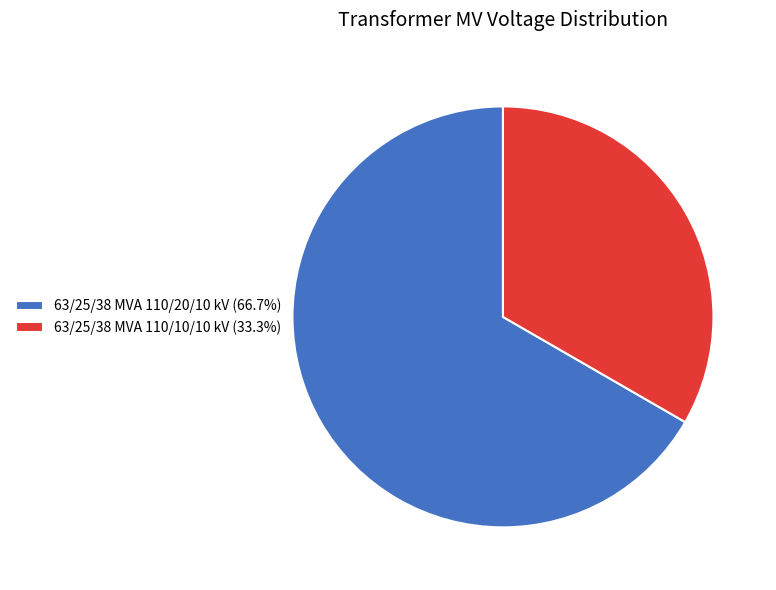

What is the ratio of the value at 63/25/38 MVA 110/20/10 kV (66.7%) to the value at 63/25/38 MVA 110/10/10 kV (33.3%)?

2.0